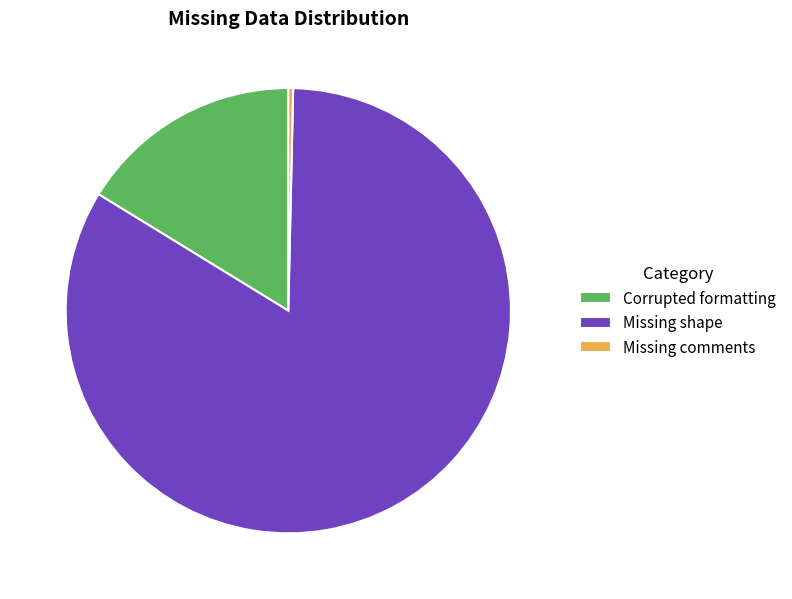

Approximately how many times larger is the value at Missing shape compared to Missing comments?

240.1